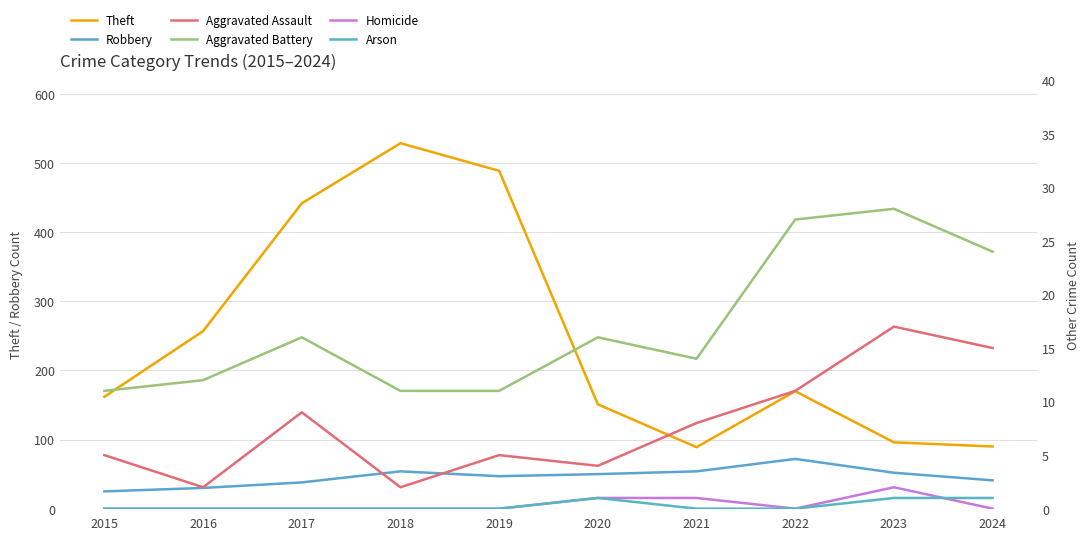

Between 2020 and 2023, which is larger?

2020